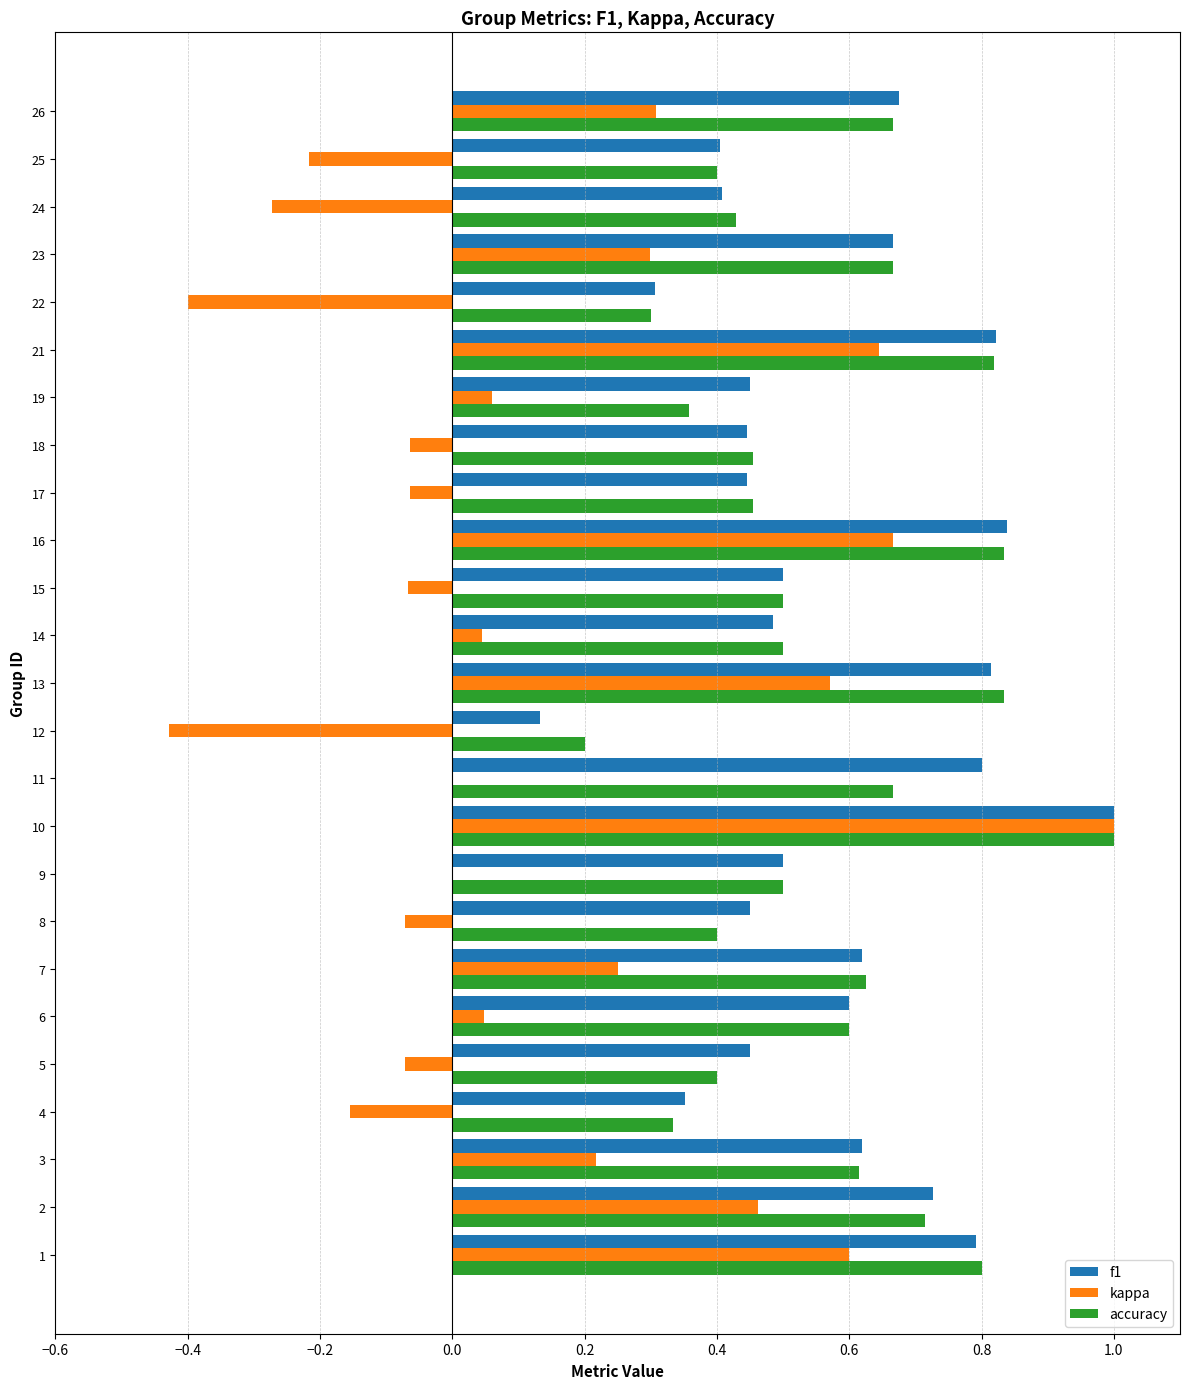

What are all the series names shown in the legend?

f1, kappa, accuracy